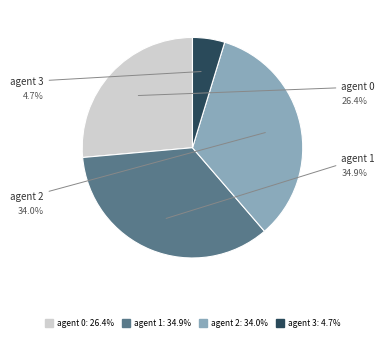

Is there a majority slice in this chart?

No